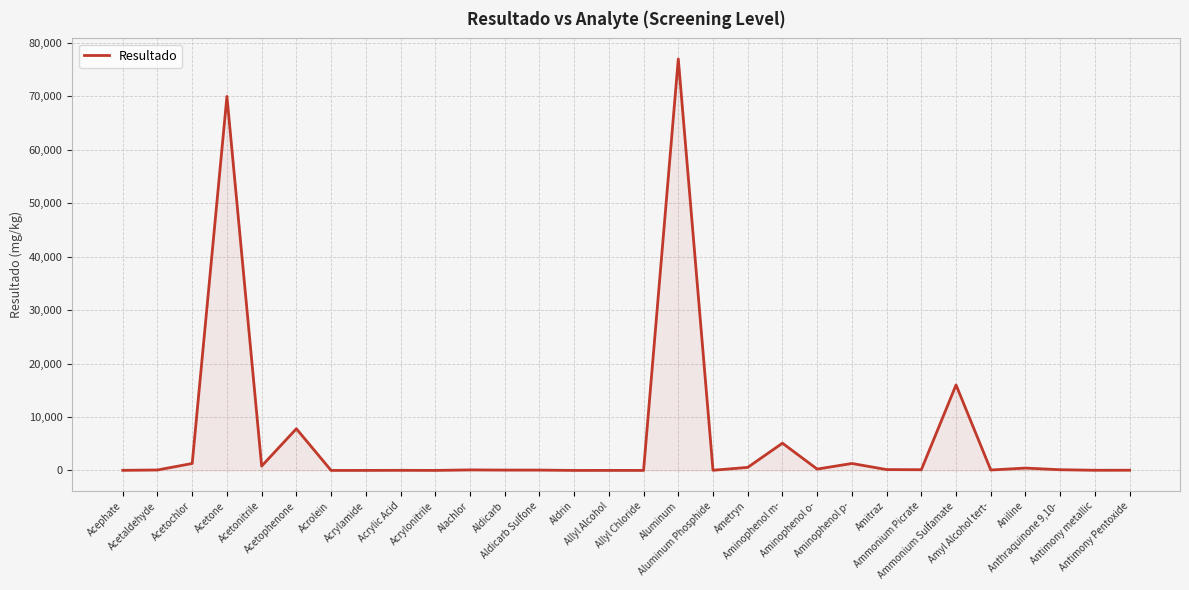

What is the maximum value shown in the chart?

77000.0